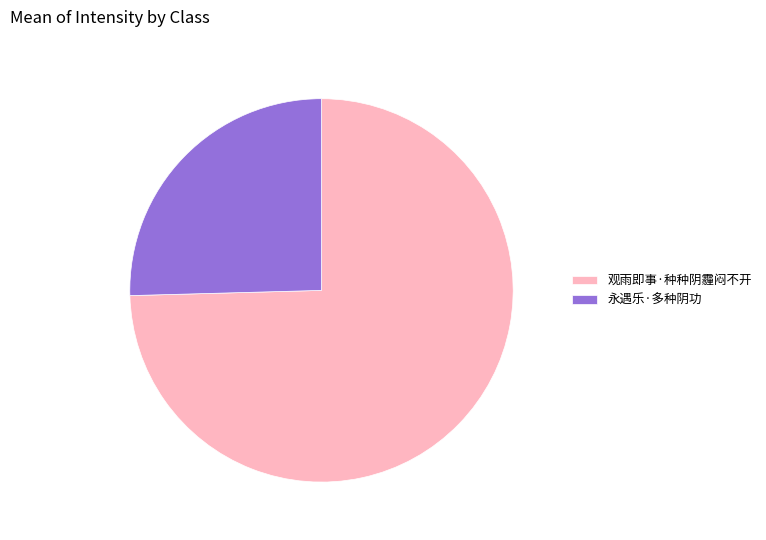

Is 永遇乐·多种阴功 the majority of the pie?

No